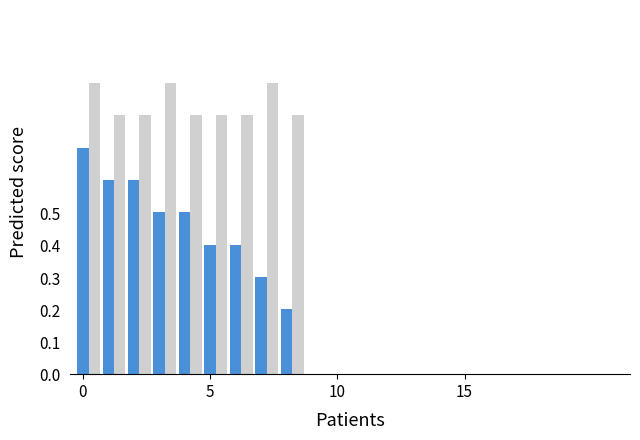

What is the greatest value displayed?

0.9